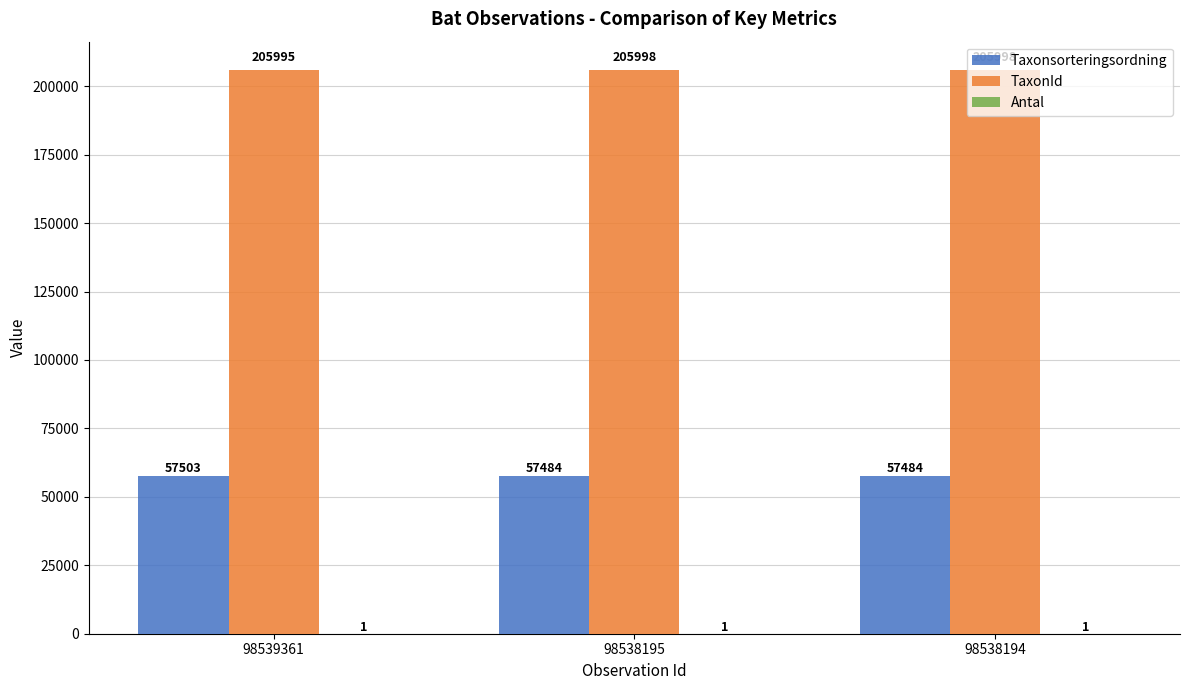

Is it true that TaxonId equals 282312 at 98538195?

False